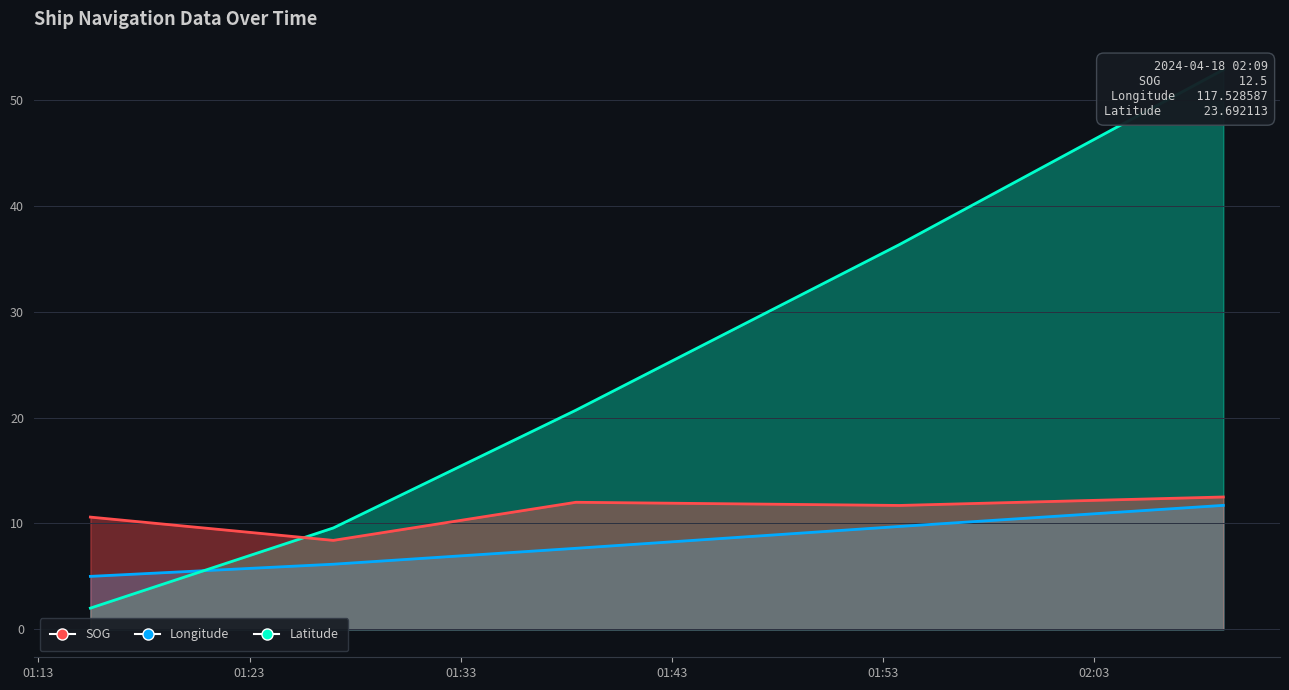

Reading left to right, what are all the values shown in this chart?

SOG: 2024-04-18 01:15:28=10.6	2024-04-18 01:26:58=8.4	2024-04-18 01:38:27=12.0	2024-04-18 01:53:46=11.7	2024-04-18 02:09:06=12.5
Longitude: 2024-04-18 01:15:28=5.0	2024-04-18 01:26:58=6.1	2024-04-18 01:38:27=7.7	2024-04-18 01:53:46=9.7	2024-04-18 02:09:06=11.7
Latitude: 2024-04-18 01:15:28=2.0	2024-04-18 01:26:58=9.6	2024-04-18 01:38:27=20.7	2024-04-18 01:53:46=36.3	2024-04-18 02:09:06=52.9